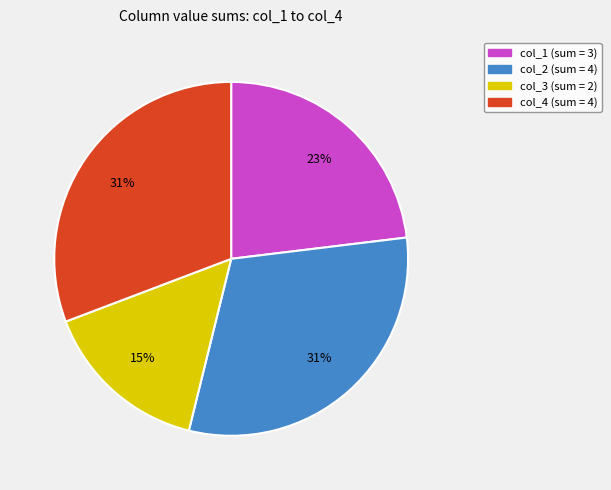

Is there a majority slice in this chart?

No